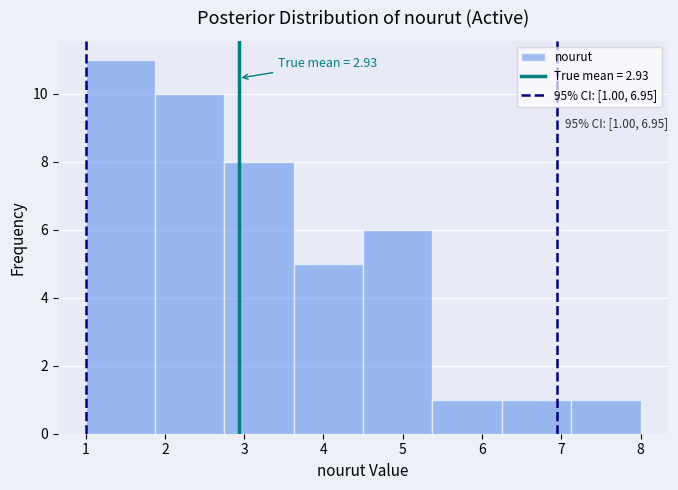

Which range on the x-axis has the tallest bar?

1.0 to 1.9